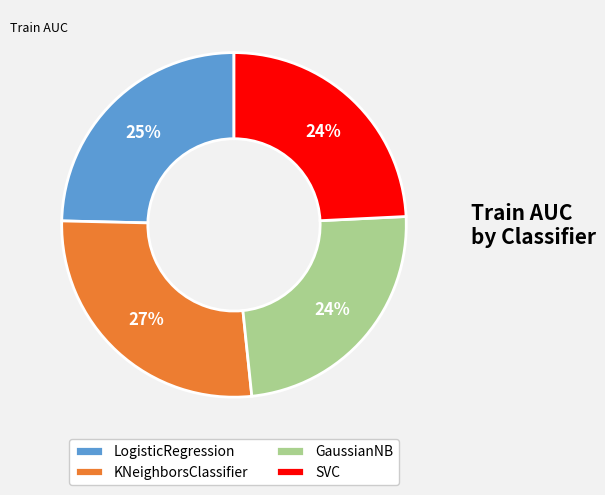

Is it true that SVC is 14% of the pie?

False